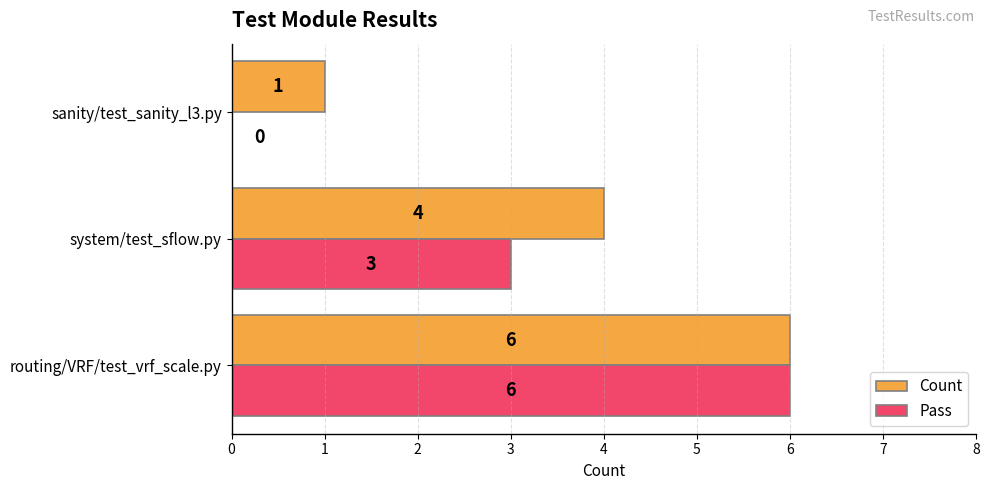

What are all the series names shown in the legend?

Count, Pass